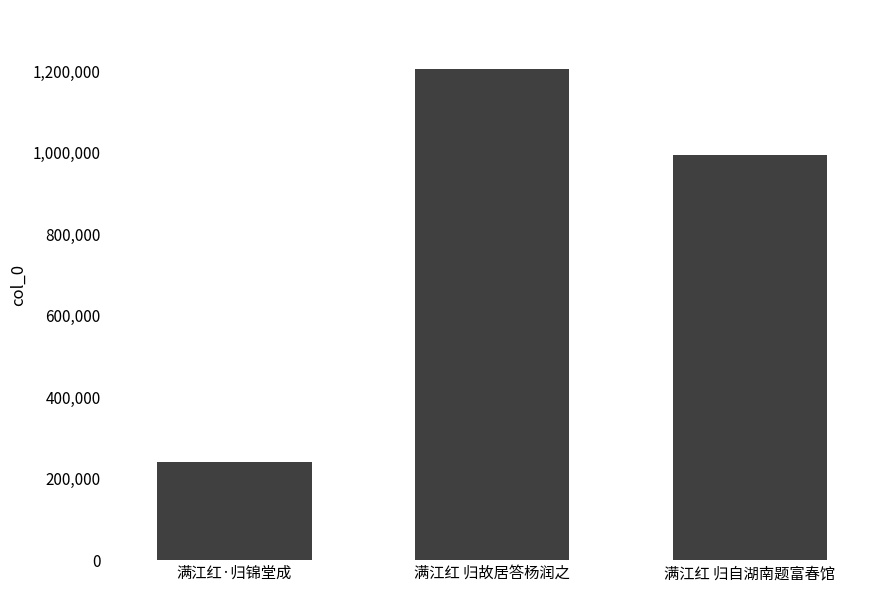

At which category does the chart reach its peak across all series?

满江红 归故居答杨润之